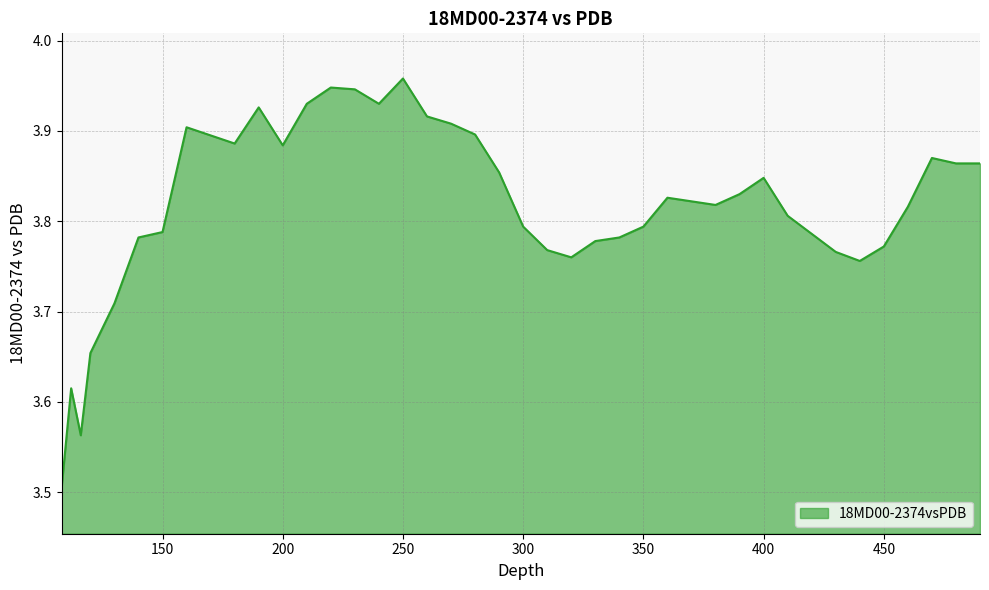

What is the minimum value shown in the chart?

3.5